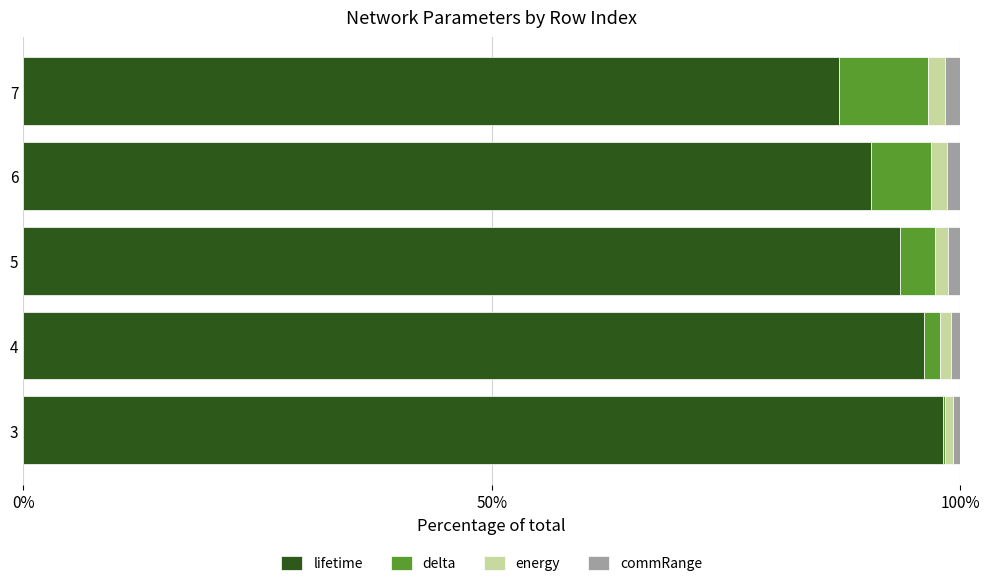

The lifetime series shows 98.1 at 3. True or false?

True